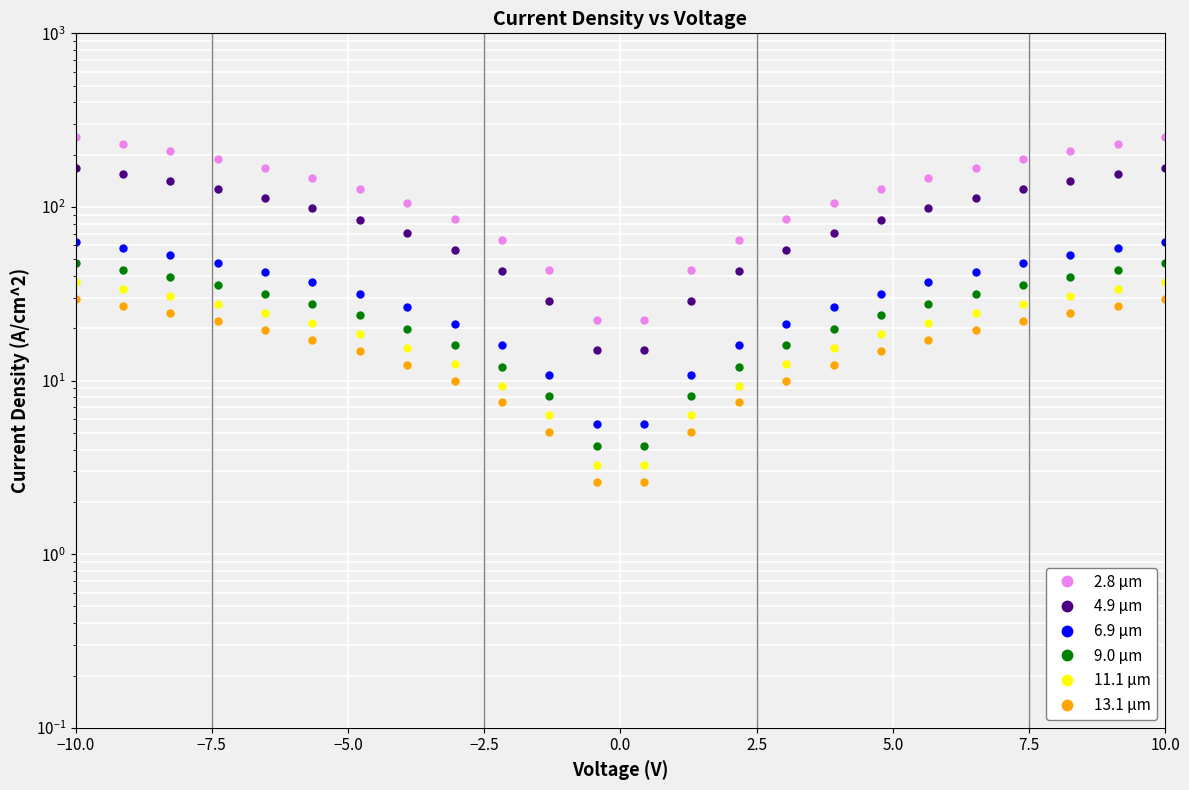

What is the minimum value for 11.1 μm?

3.3